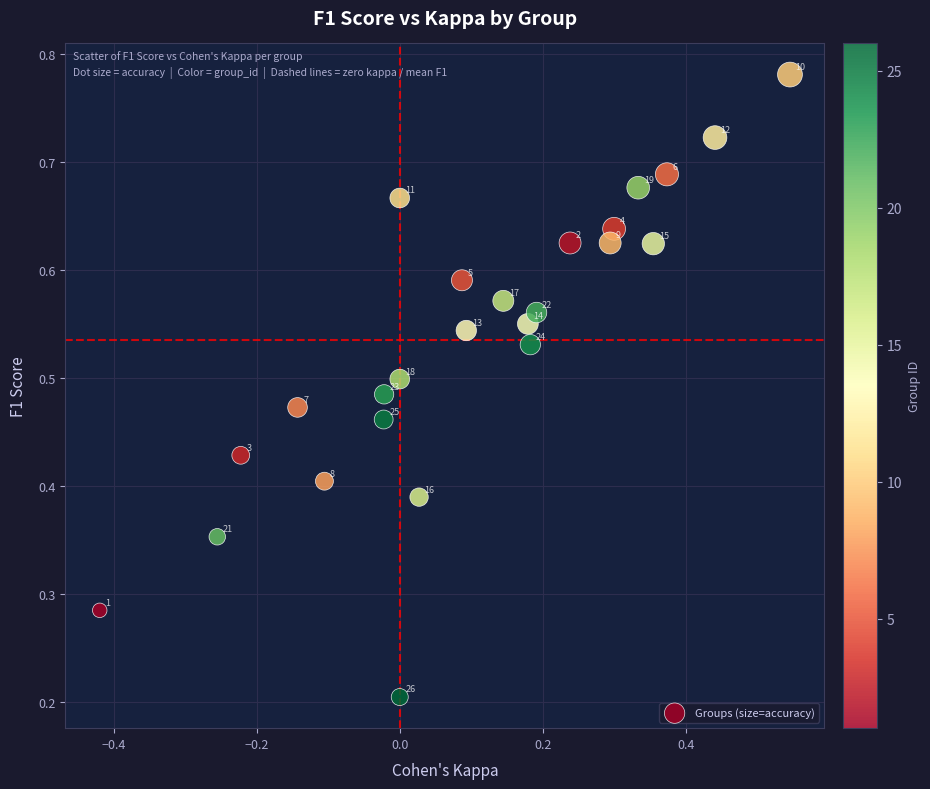

What is the range of X values (max minus min)?

1.0